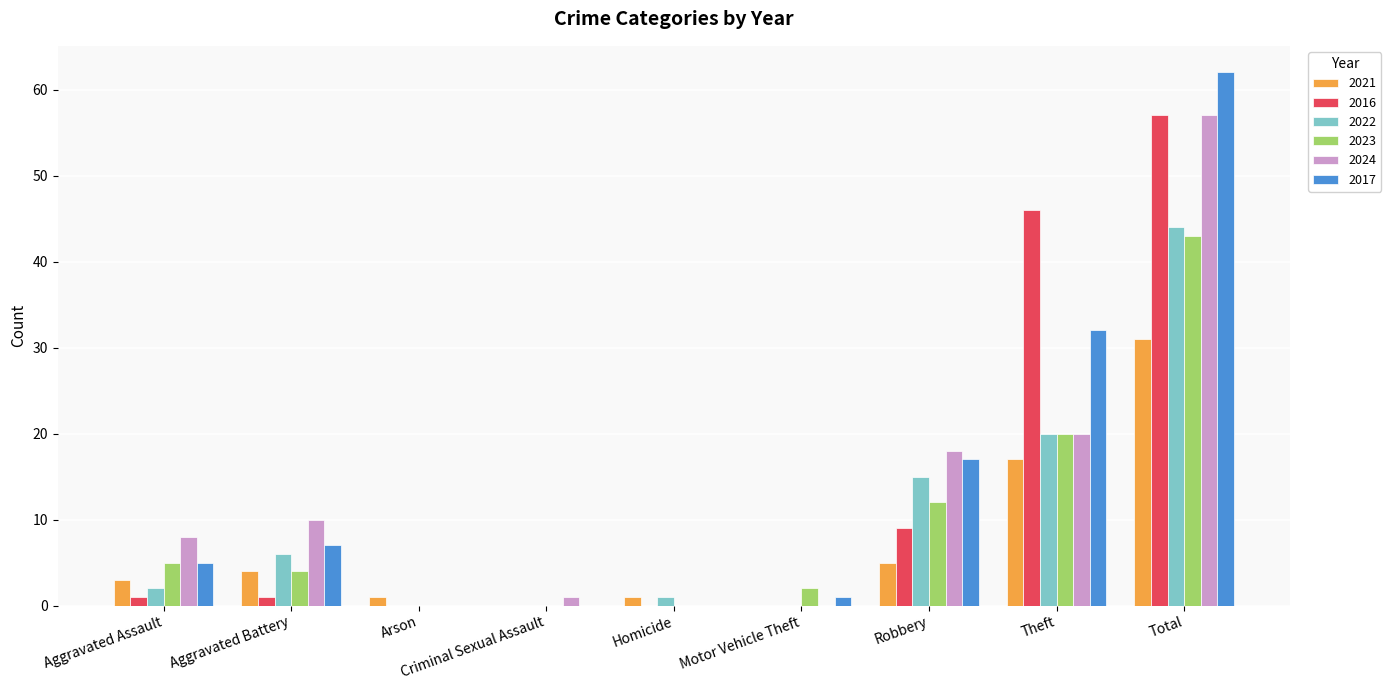

True or false: 2021 has a value of -9 at Motor Vehicle Theft.

False